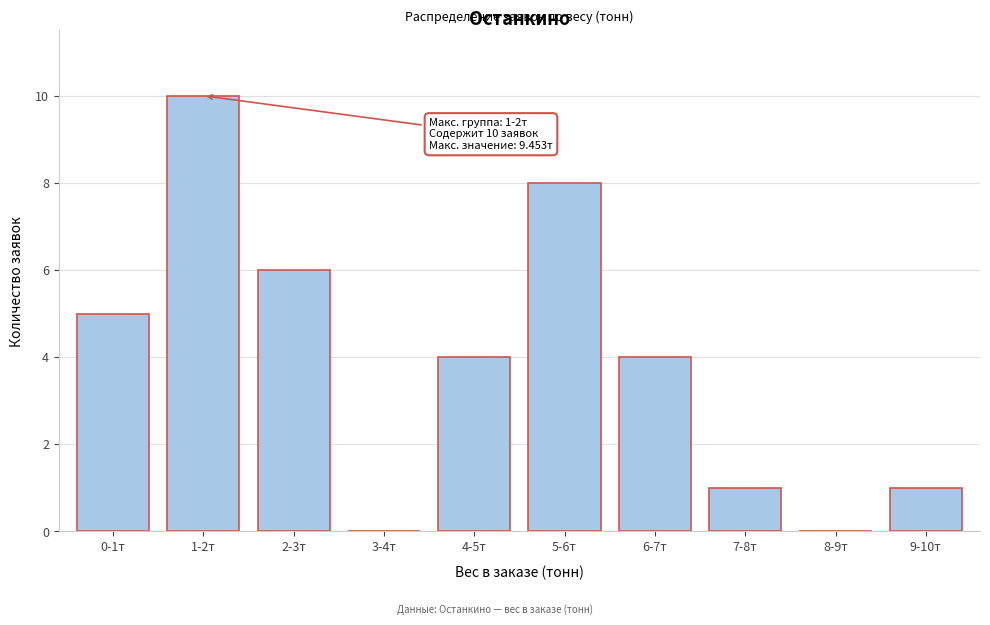

Reading left to right, list all the values displayed in this chart.

0-1т=5	1-2т=10	2-3т=6	3-4т=0	4-5т=4	5-6т=8	6-7т=4	7-8т=1	8-9т=0	9-10т=1